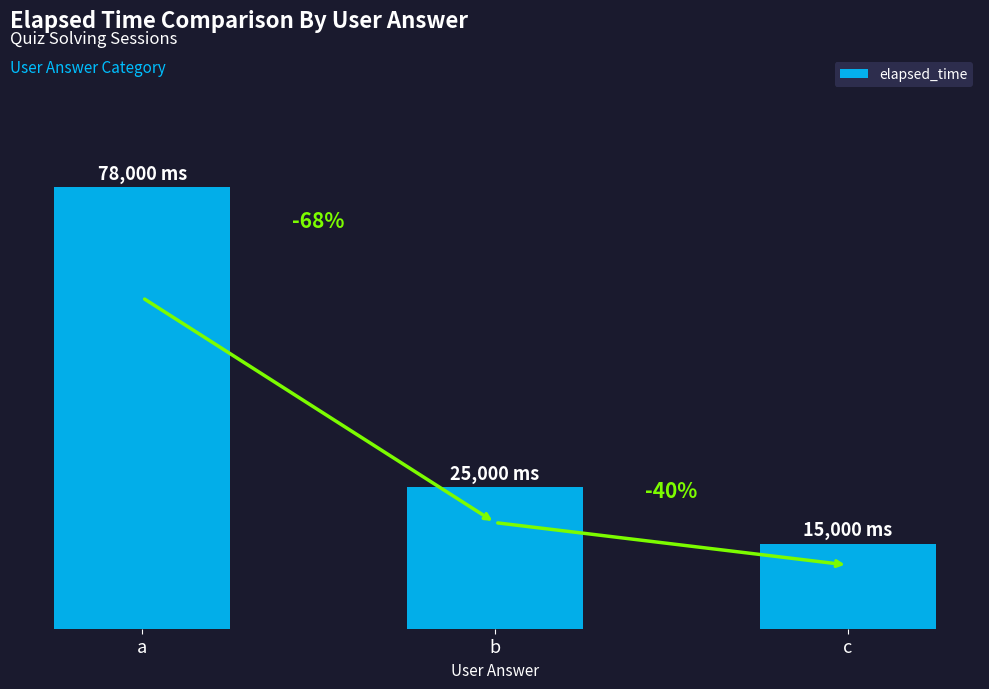

Between c and a, which is larger?

a